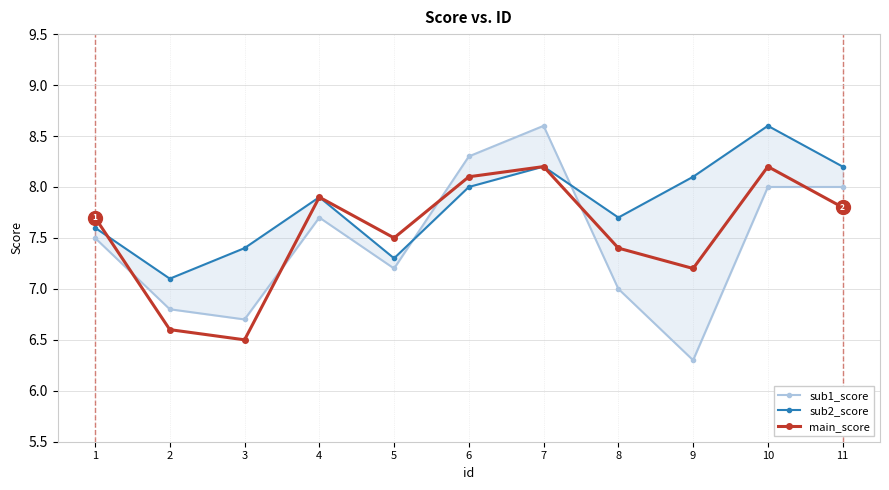

List the series in order of their peak value, highest first.

sub1_score, sub2_score, main_score